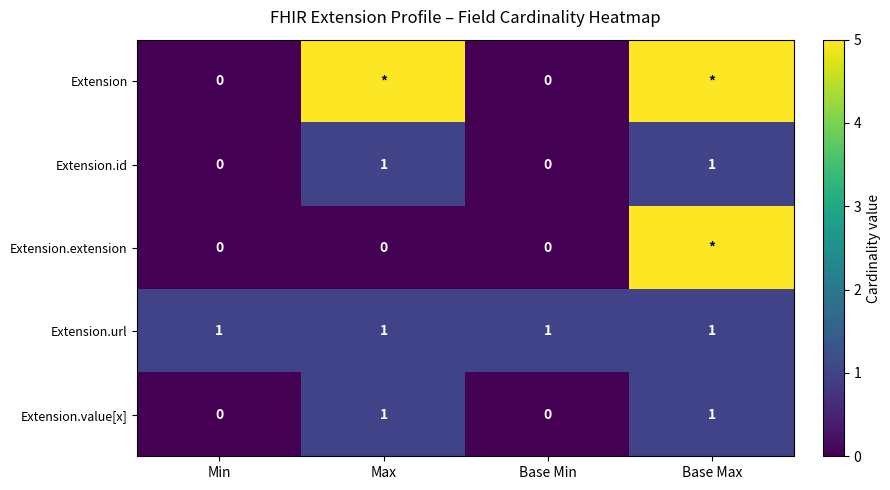

The Extension.id series shows 1 at Base Max. True or false?

True